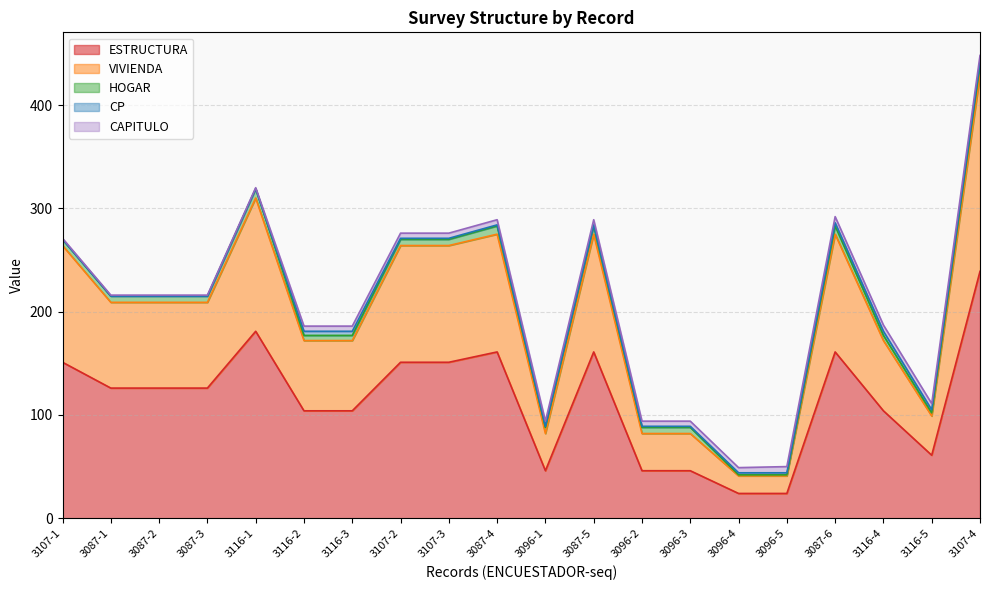

Between 3087-3 and 3116-5, which is larger?

3087-3